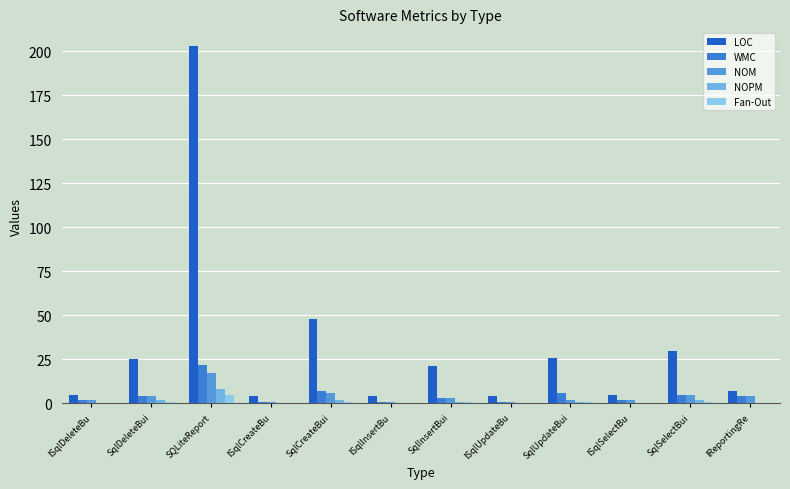

Count the number of data series in this chart.

5